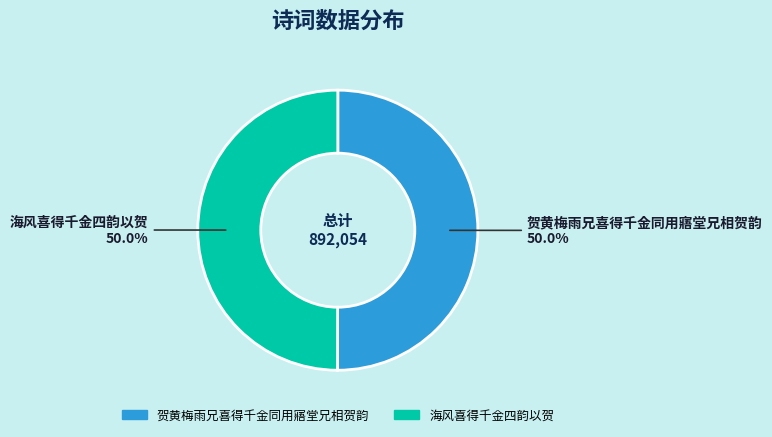

What is the ratio of the value at 海风喜得千金四韵以贺 to the value at 贺黄梅雨兄喜得千金同用寤堂兄相贺韵?

1.0